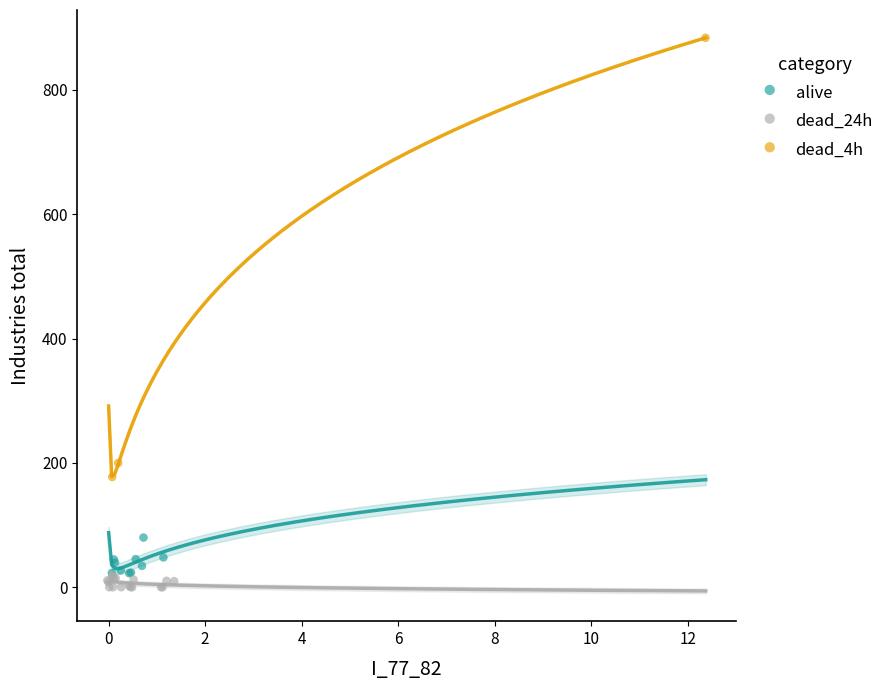

Which series has the largest Y range (max minus min)?

dead_4h